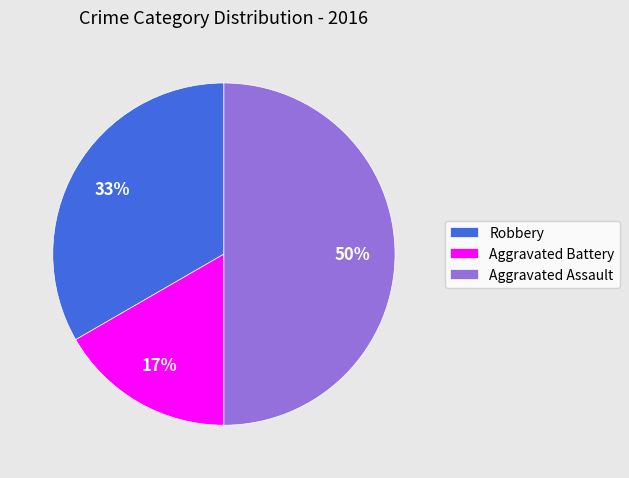

Is it true that Robbery is 33% of the pie?

True